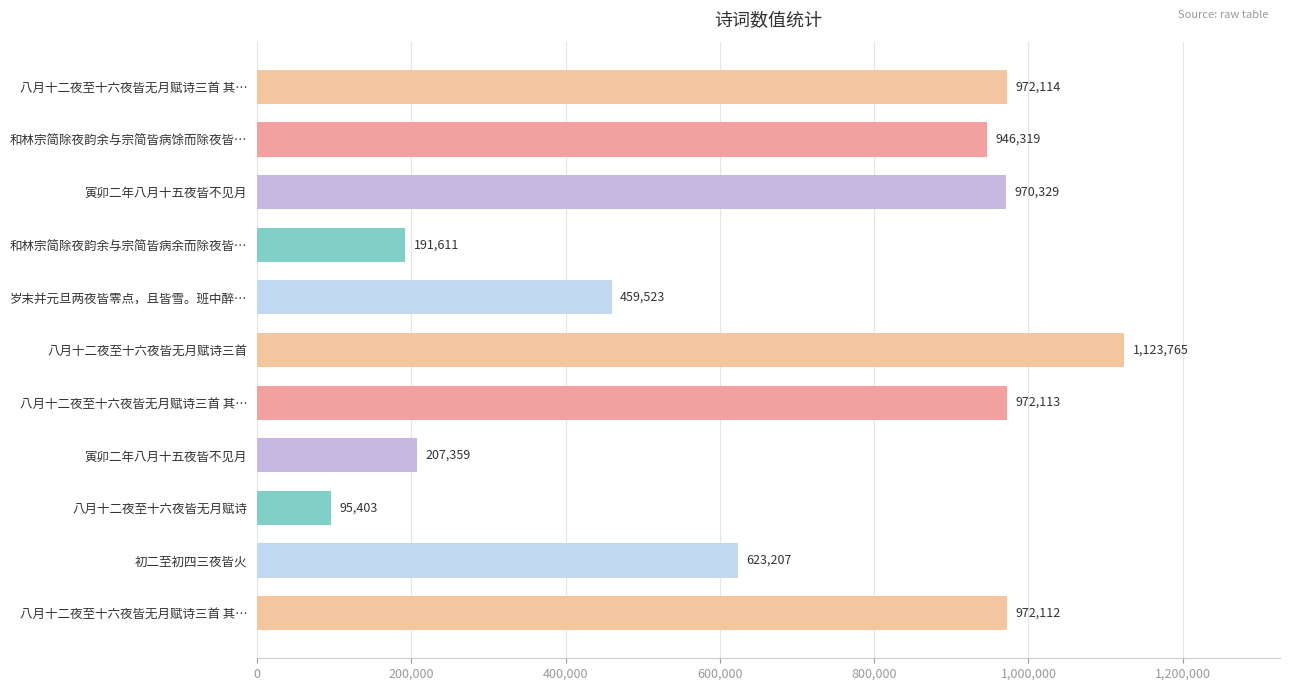

Rank the categories by value from lowest to highest.

八月十二夜至十六夜皆无月赋诗, 和林宗简除夜韵余与宗简皆病余而除夜皆…, 寅卯二年八月十五夜皆不见月, 岁末并元旦两夜皆零点，且皆雪。班中醉…, 初二至初四三夜皆火, 和林宗简除夜韵余与宗简皆病馀而除夜皆…, 寅卯二年八月十五夜皆不见月, 八月十二夜至十六夜皆无月赋诗三首 其…, 八月十二夜至十六夜皆无月赋诗三首 其…, 八月十二夜至十六夜皆无月赋诗三首 其…, 八月十二夜至十六夜皆无月赋诗三首